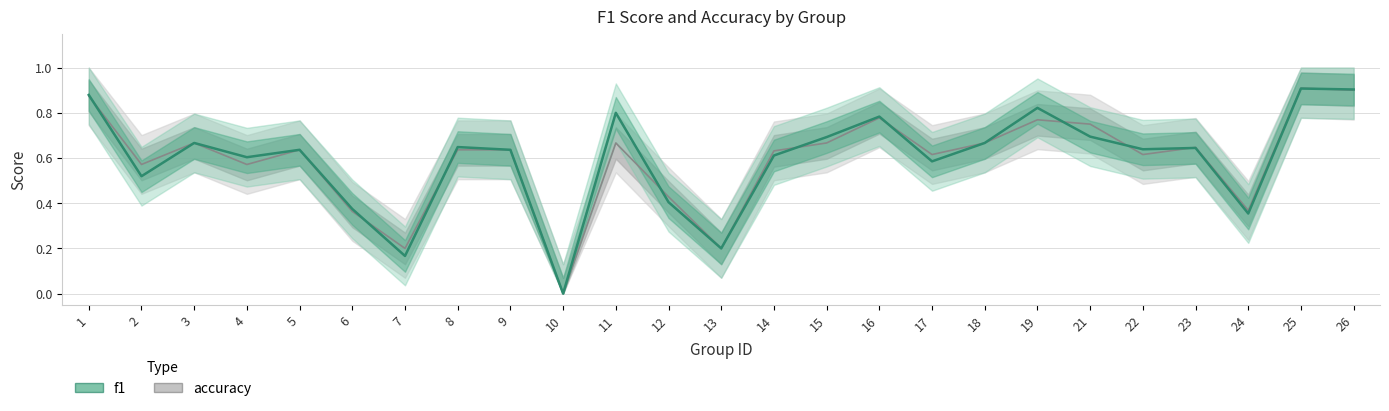

Reading left to right, extract all data points from this chart.

accuracy: 0.9	0.6	0.7	0.6	0.6	0.4	0.2	0.6	0.6	0.0	0.7	0.4	0.2	0.6	0.7	0.8	0.6	0.7	0.8	0.8	0.6	0.6	0.4	0.9	0.9
f1: 0.9	0.5	0.7	0.6	0.6	0.4	0.2	0.6	0.6	0.0	0.8	0.4	0.2	0.6	0.7	0.8	0.6	0.7	0.8	0.7	0.6	0.6	0.4	0.9	0.9